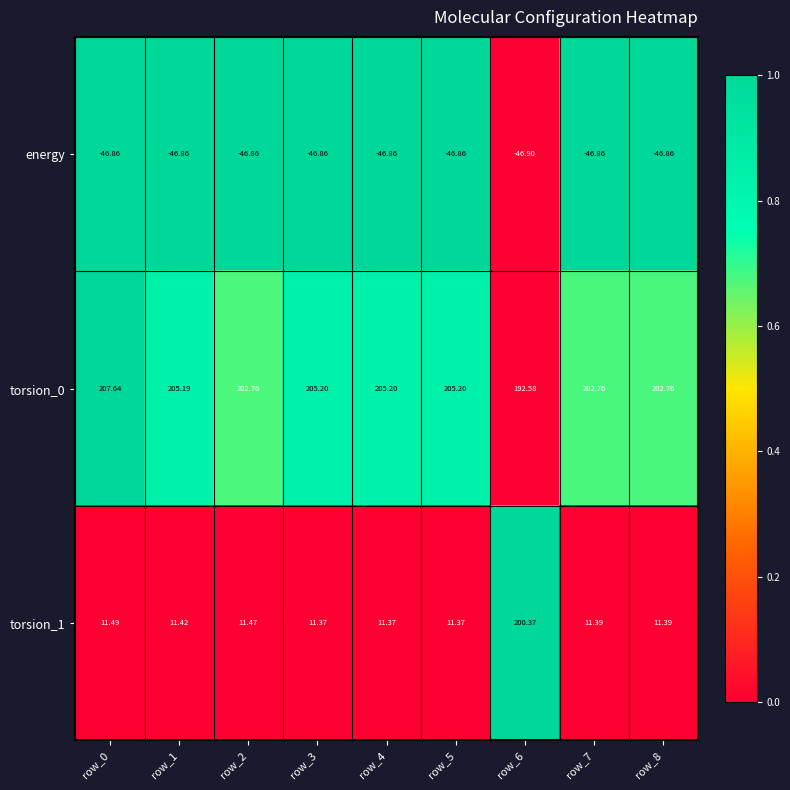

Which series has the largest total across all categories?

torsion_0